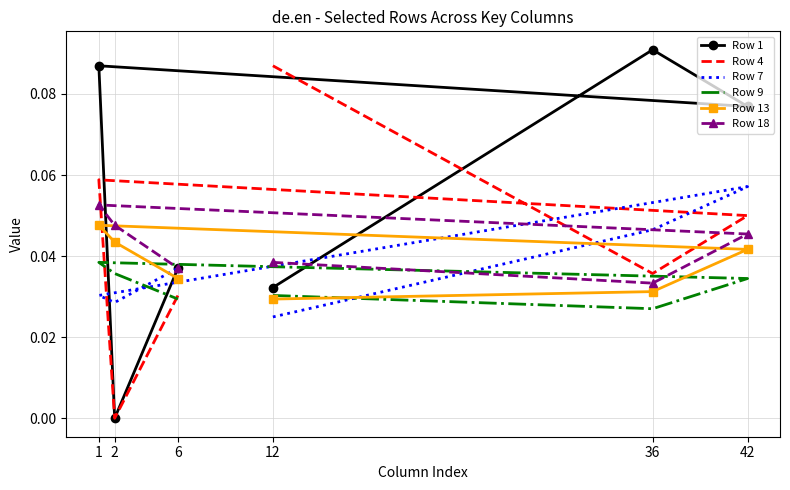

What is the sum of all Row 4 values?

0.3